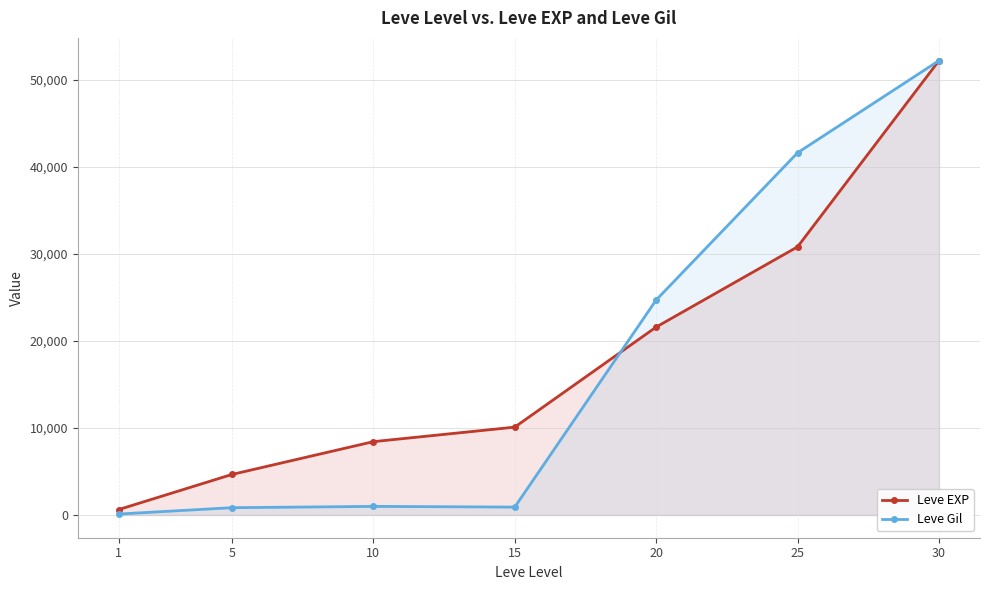

How many data points does each series have?

7